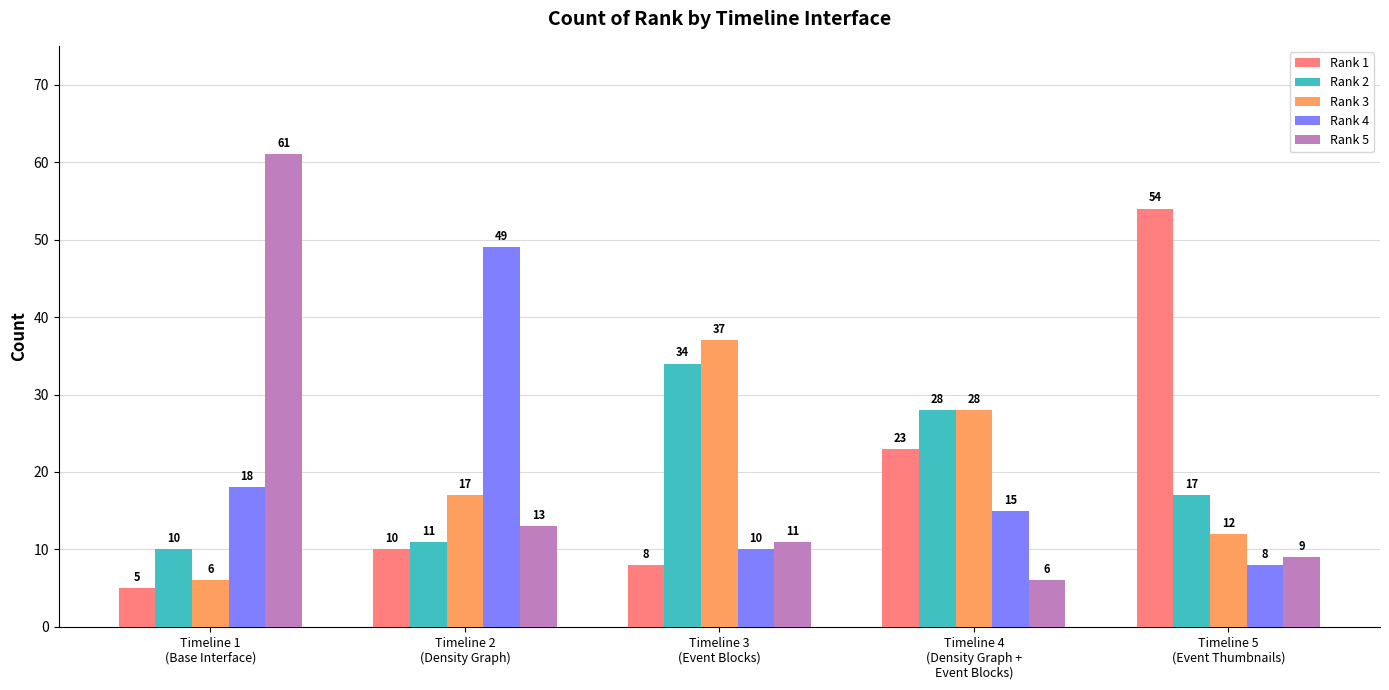

The value of Rank 5 at Timeline 3
(Event Blocks) is 17. True or false?

False